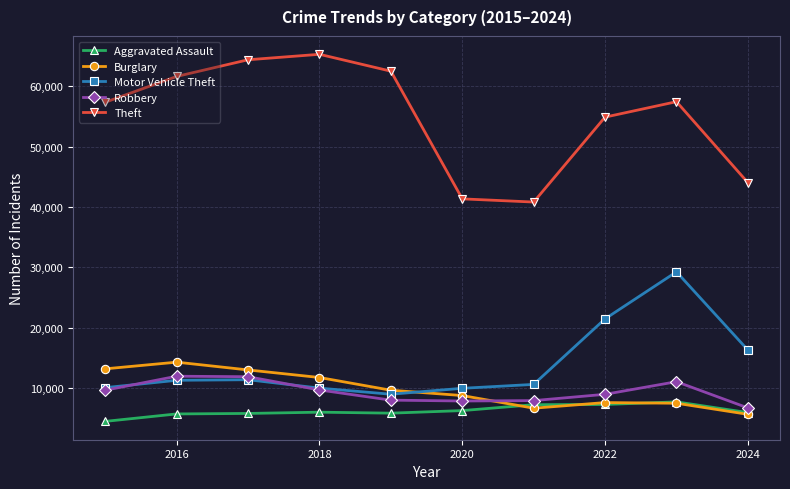

What is the value of the Aggravated Assault point at the 6th from the left?

6265